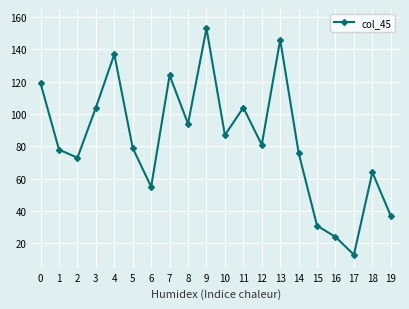

What is the average value?

84